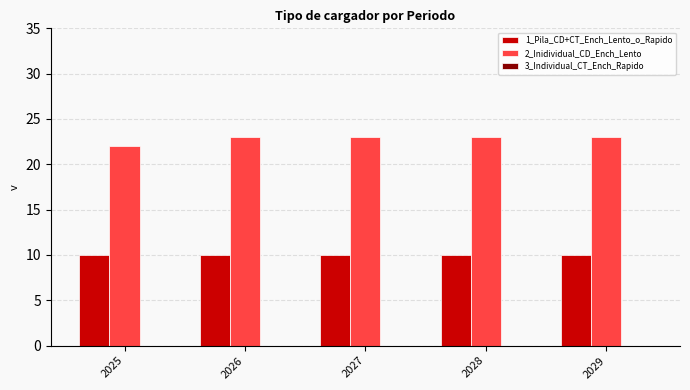

Rank the series by their average value, from highest to lowest.

2_Inidividual_CD_Ench_Lento, 1_Pila_CD+CT_Ench_Lento_o_Rapido